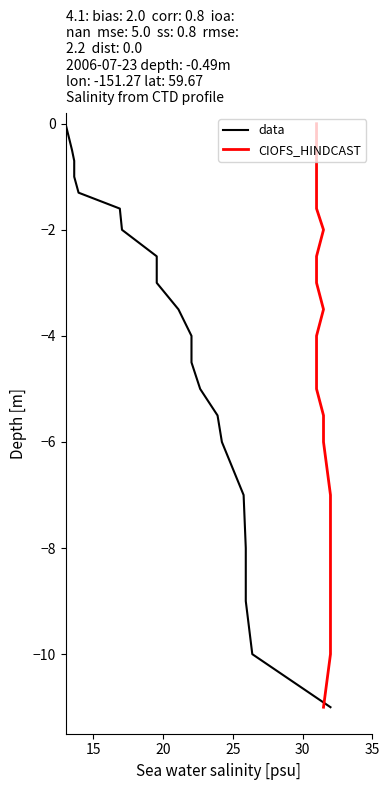

What are all the series names shown in the legend?

data, CIOFS_HINDCAST